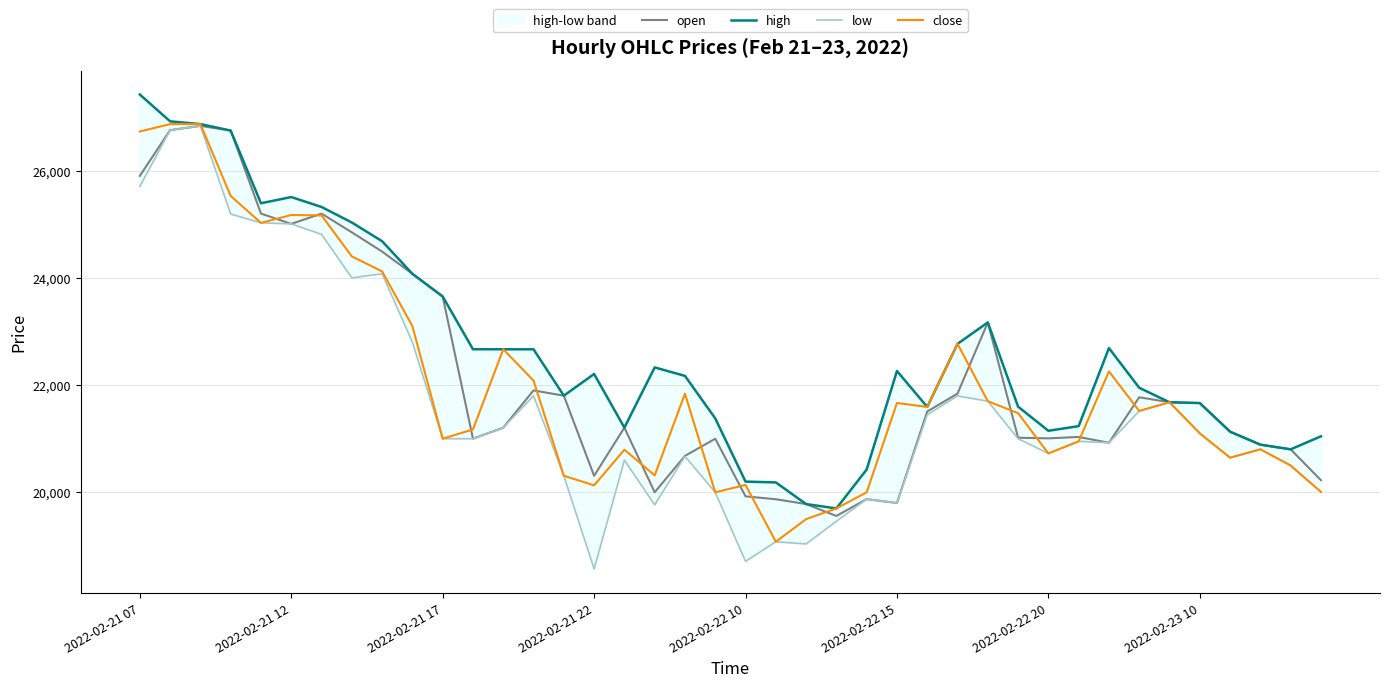

Is the value of low at 13 greater than the value of close at 31?

Yes